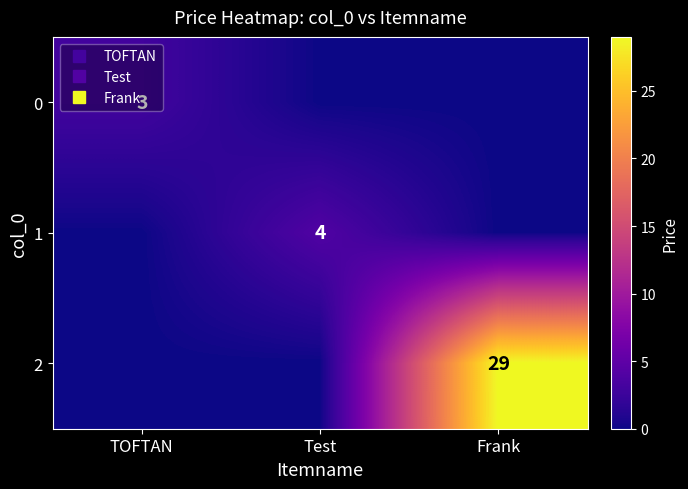

Which series has the largest total across all categories?

2